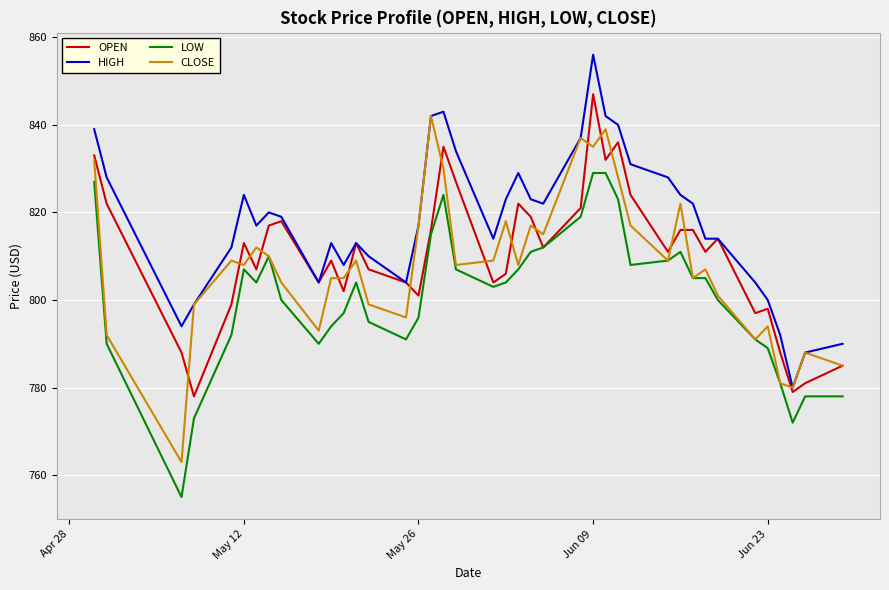

True or false: HIGH and LOW cross at least once.

False